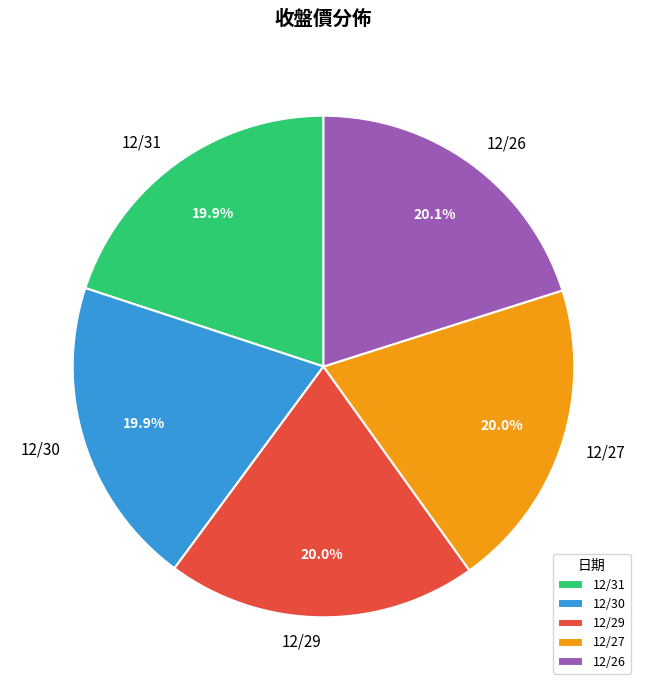

Do 12/31 and 12/29 together represent more than half of the pie?

No